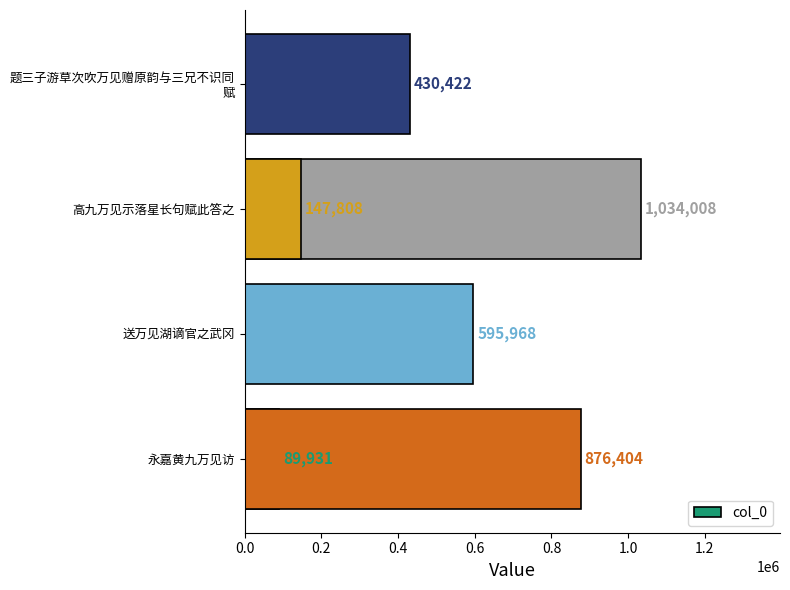

Does the chart contain any negative values?

No